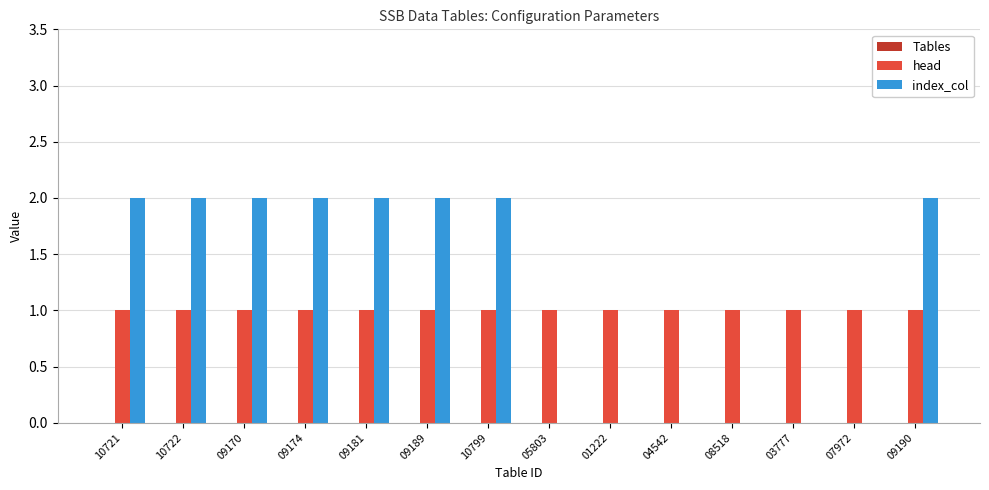

Is the value of head at 05803 greater than the value of index_col at 01222?

Yes